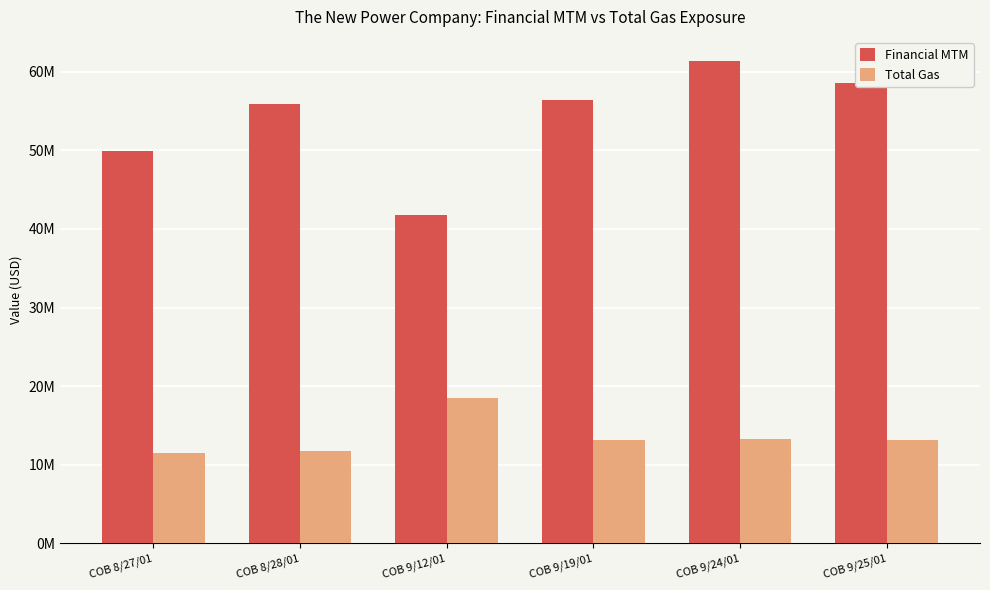

Between COB 9/19/01 and COB 9/24/01, which series saw the biggest shift?

Financial MTM